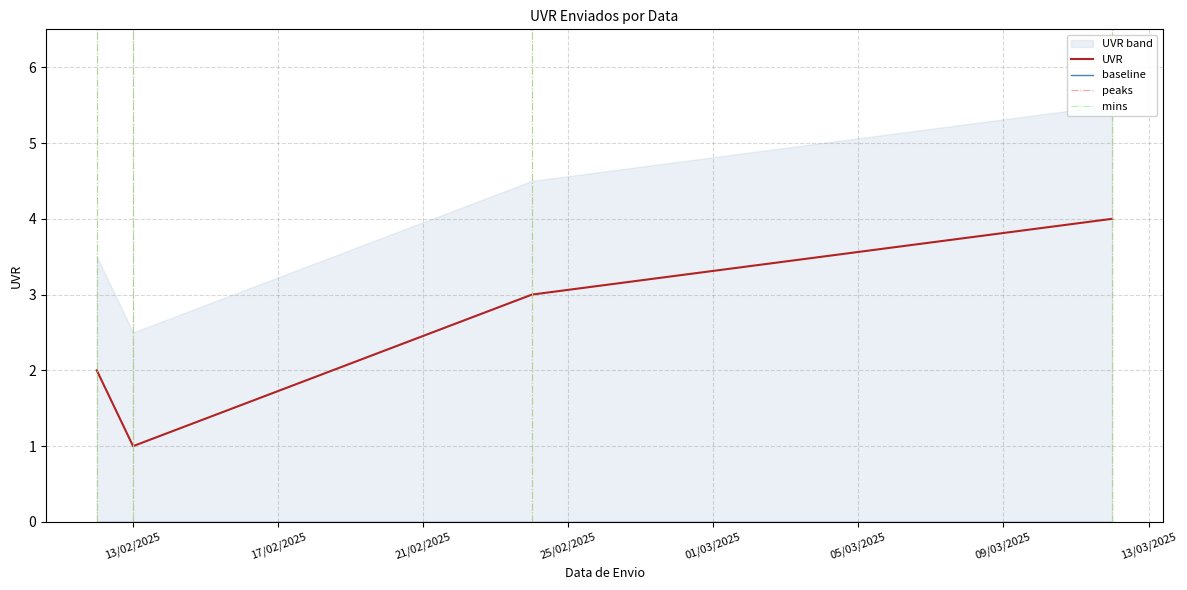

What is the label of the 1st point from the right?

12/03/2025